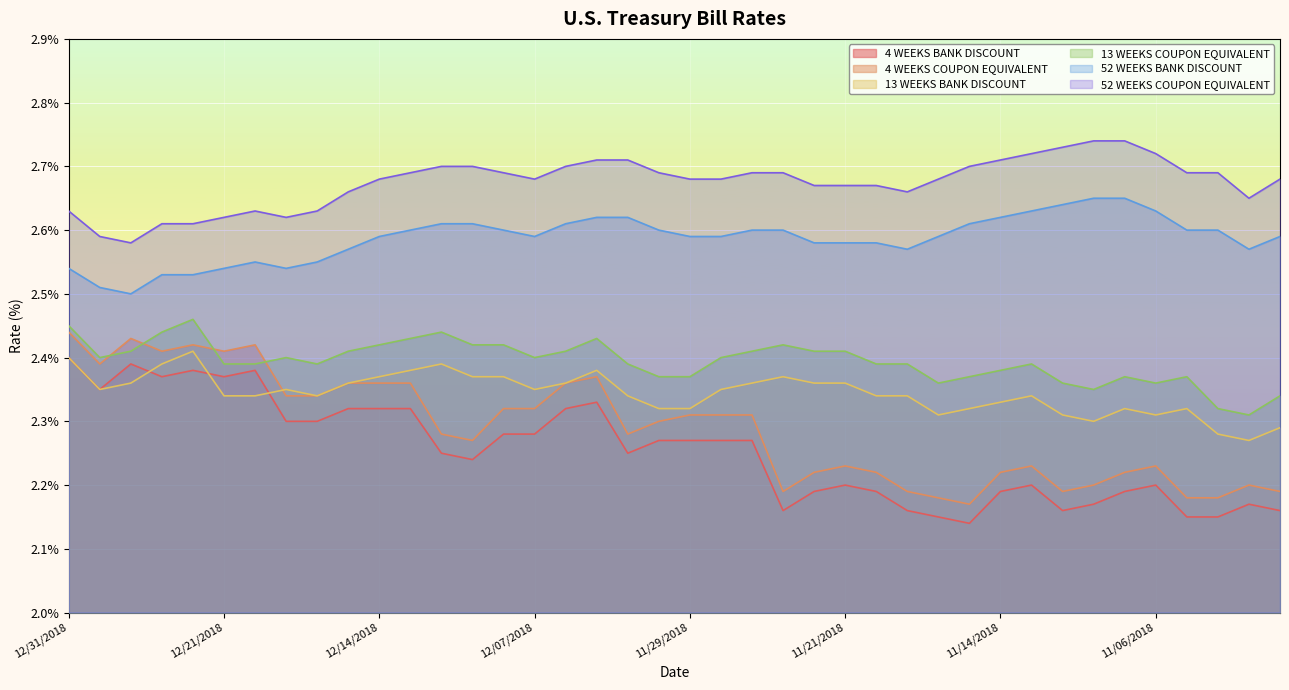

True or false: 13 WEEKS COUPON EQUIVALENT and 52 WEEKS COUPON EQUIVALENT intersect in this chart.

False